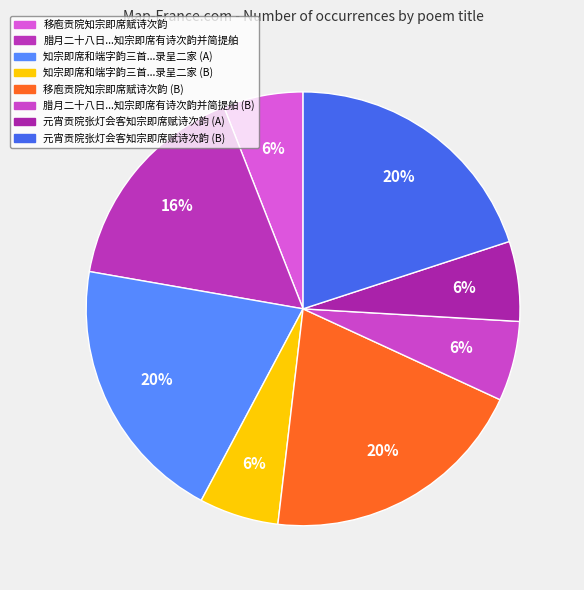

How many segments does this pie chart have?

8